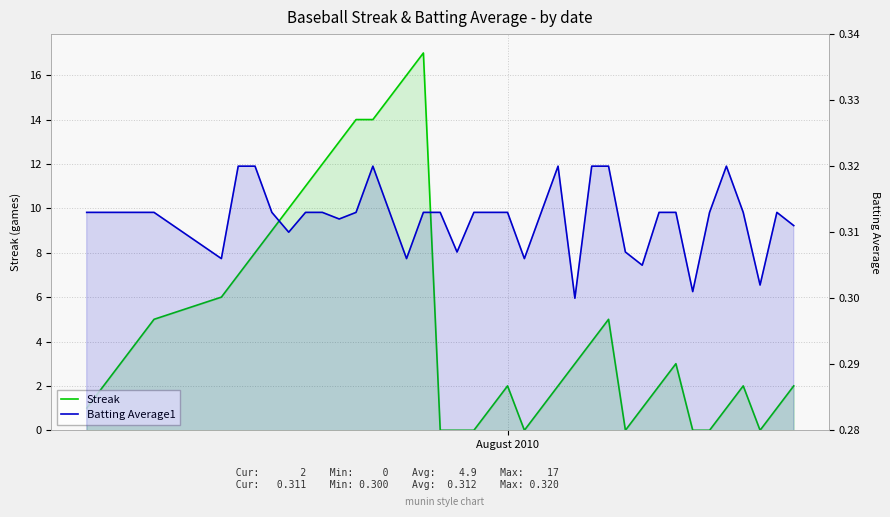

What is the greatest value displayed?

17.0